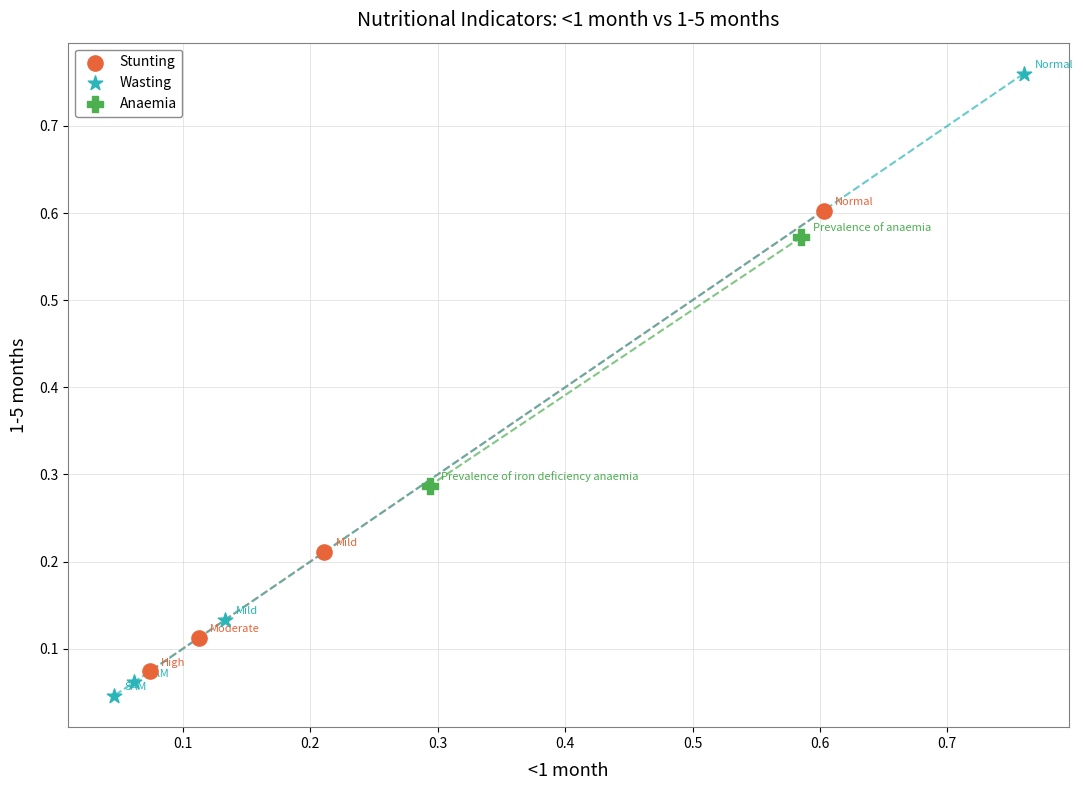

Which series reaches the minimum Y coordinate?

Wasting